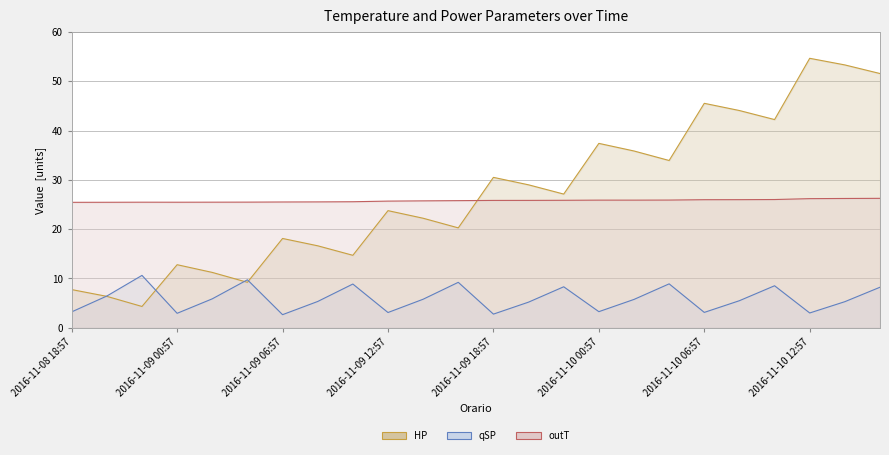

In HP, how many points are higher than both neighbors (excluding endpoints)?

7